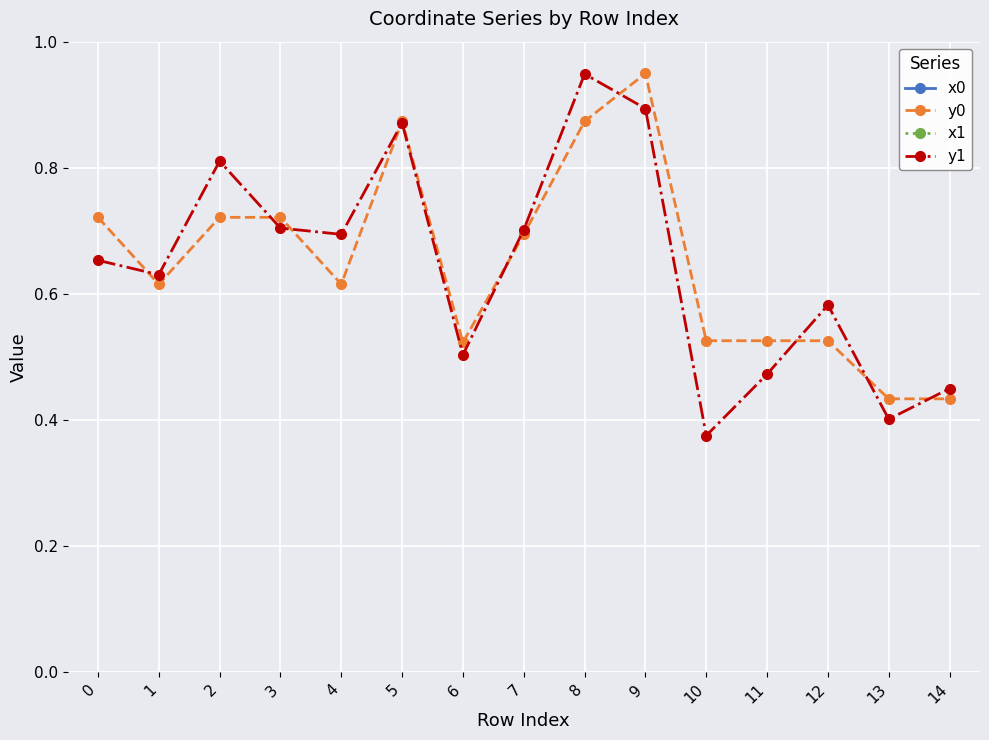

Where is y0 nearest to the value 0?

13